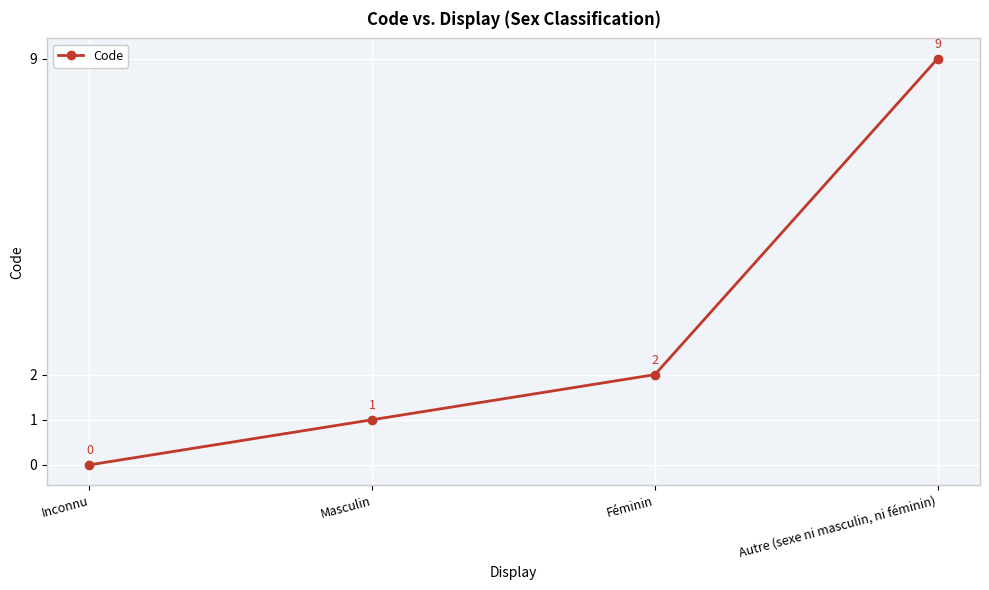

True or false: there are more than 0 points higher than both neighbors.

False